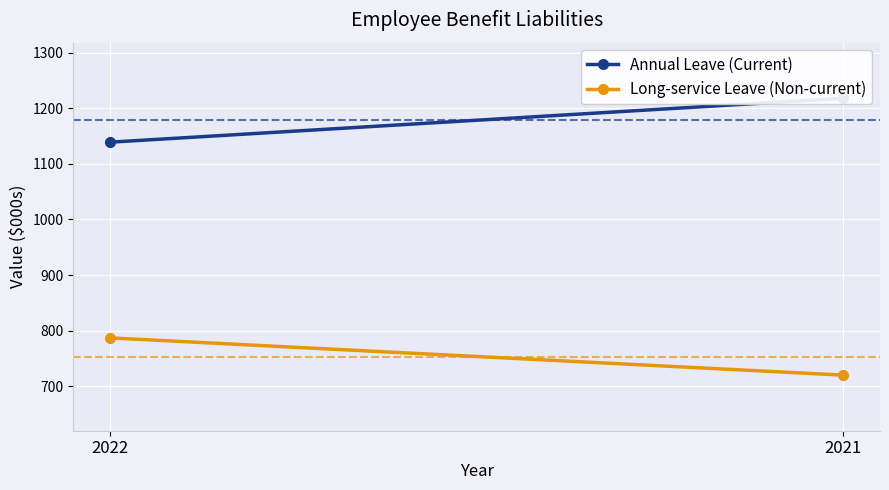

Which has a higher value, 2022 or 2021?

2021